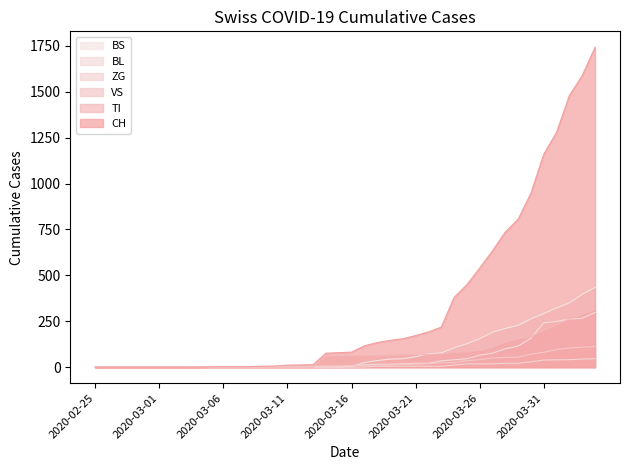

True or false: ZG has more than 1 interior local peaks.

False